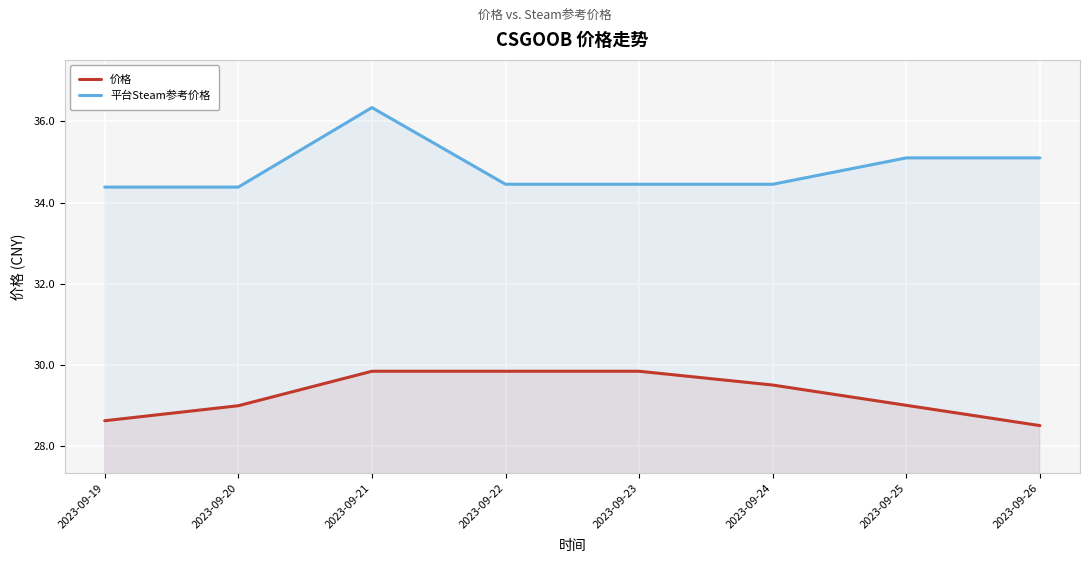

Does the chart display data point markers on the line(s)?

No